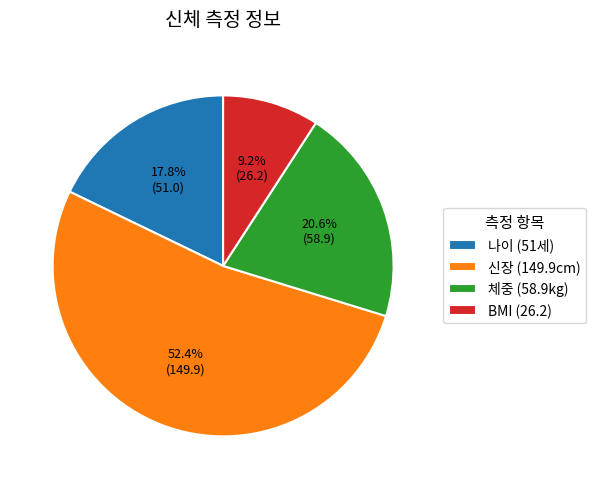

Which has a higher value, BMI (26.2) or 신장 (149.9cm)?

신장 (149.9cm)